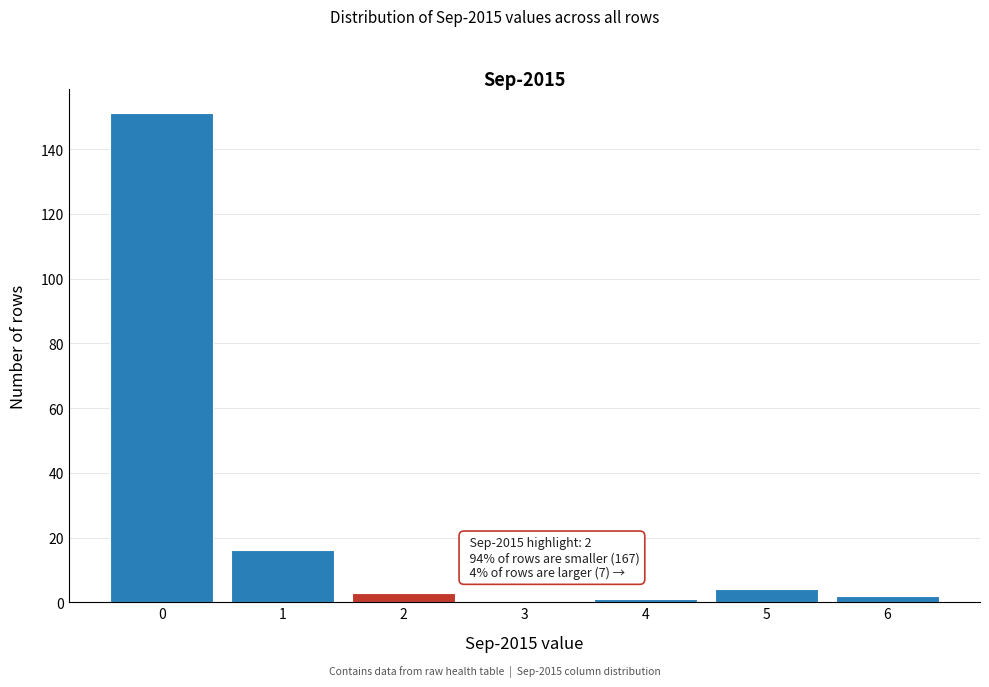

Reading left to right, what are all the values shown in this chart?

0=151	1=16	2=3	3=0	4=1	5=4	6=2